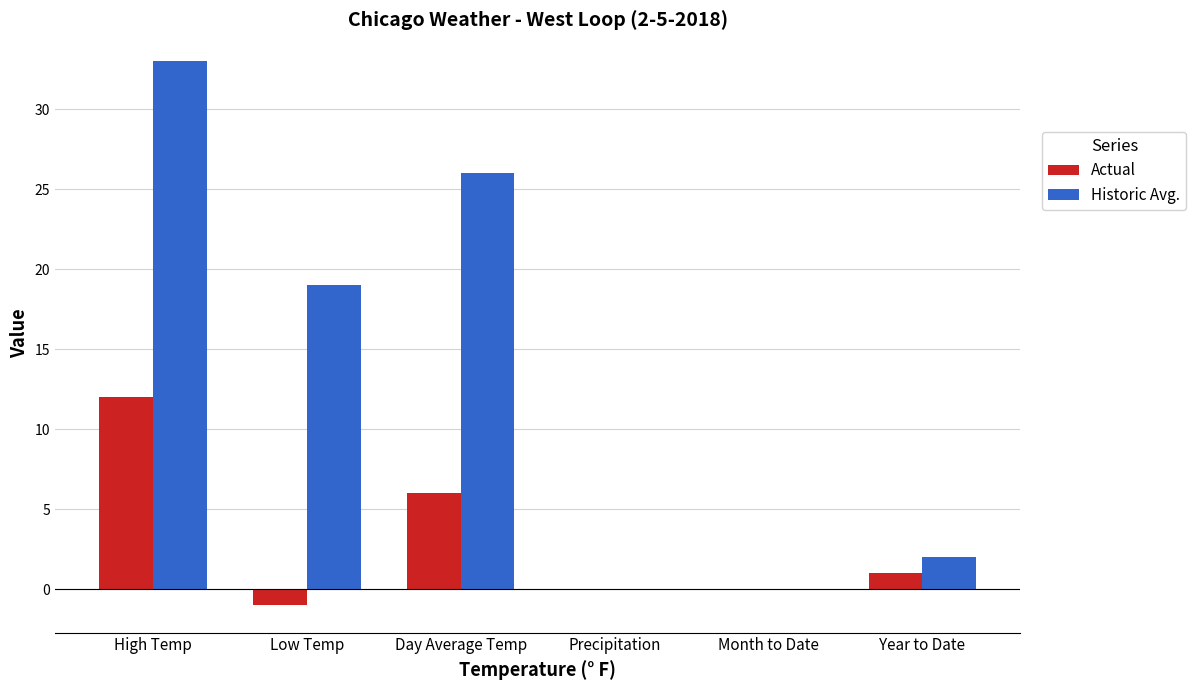

At which category is the sum across all series the highest?

High Temp